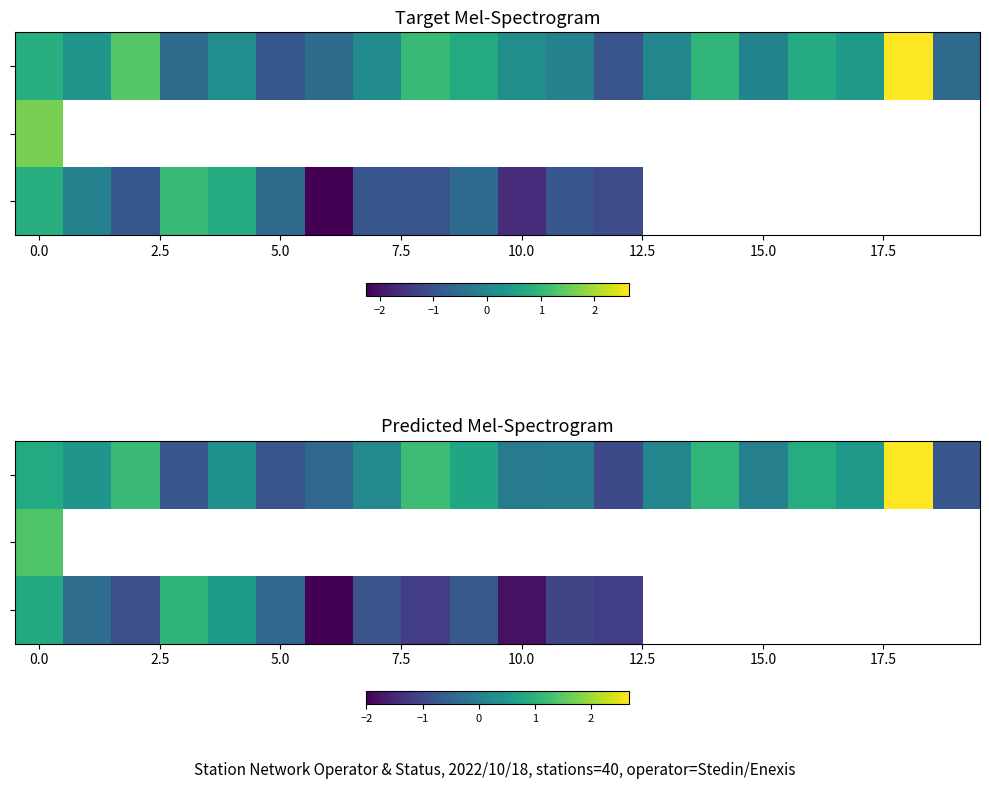

How many values in the row_0 series are below 0?

7